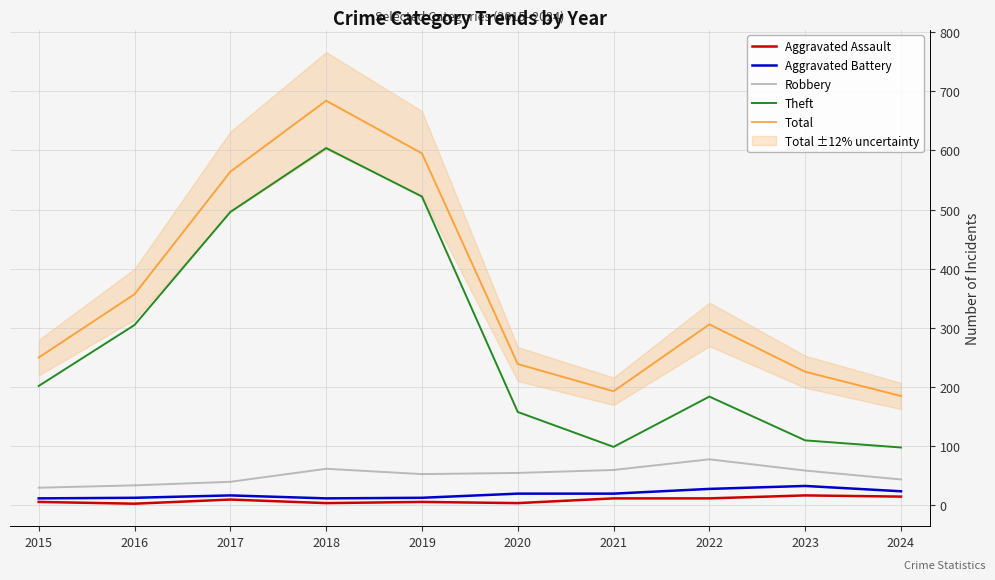

In Theft, how many points are higher than both neighbors (excluding endpoints)?

2